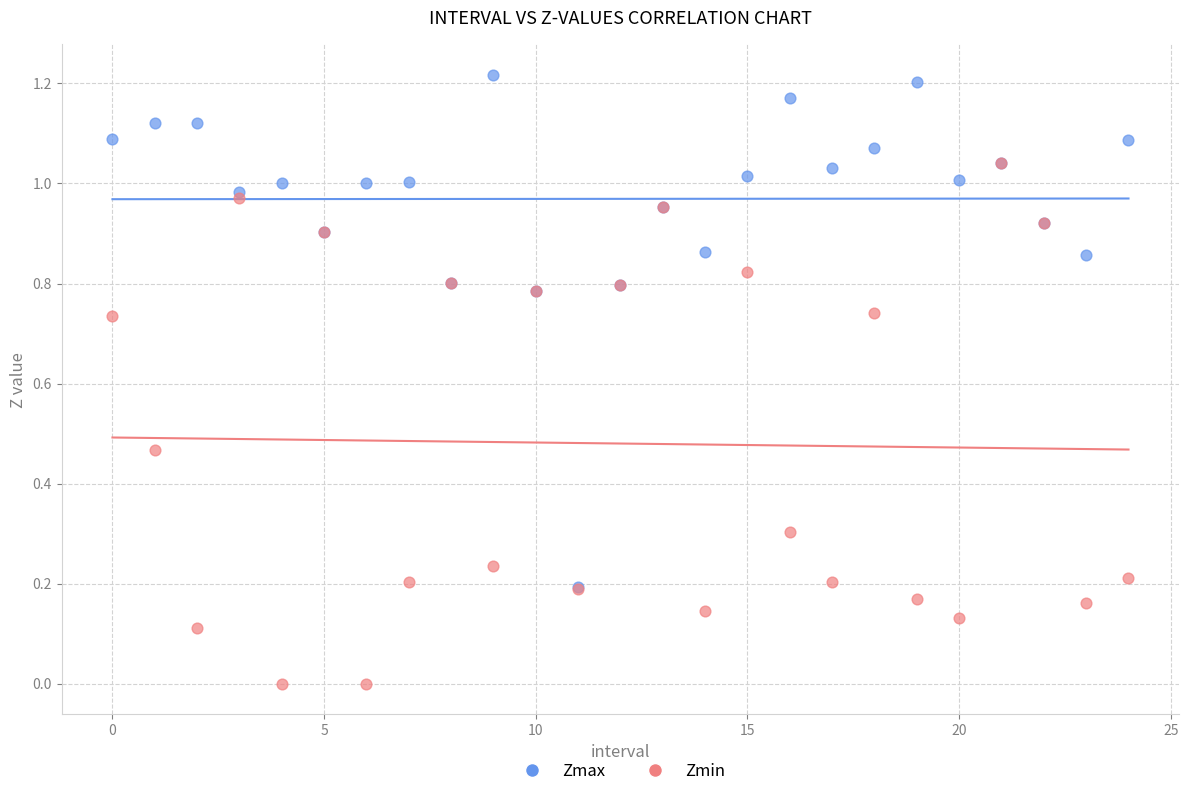

Which series reaches the minimum Y coordinate?

Zmin